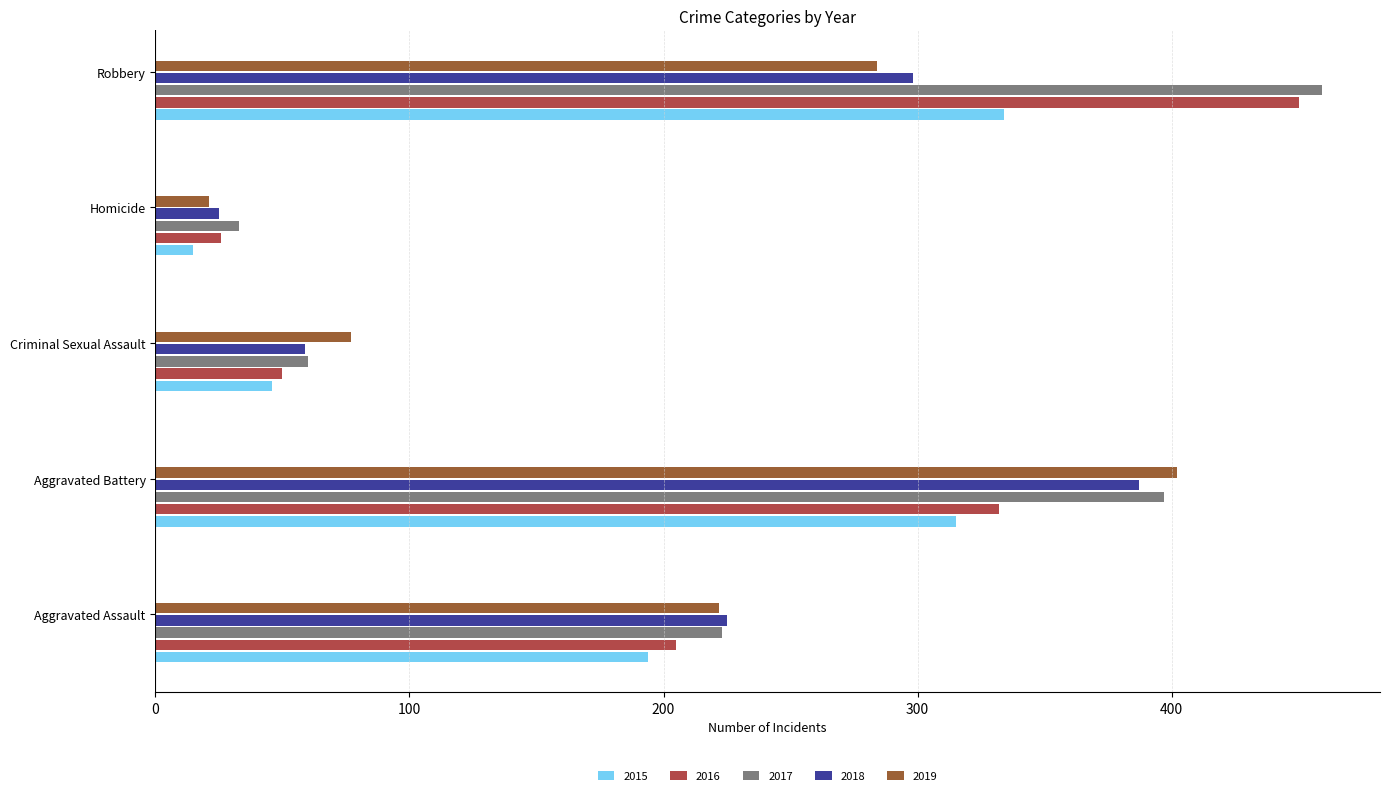

The 2015 series shows 30 at Criminal Sexual Assault. True or false?

False